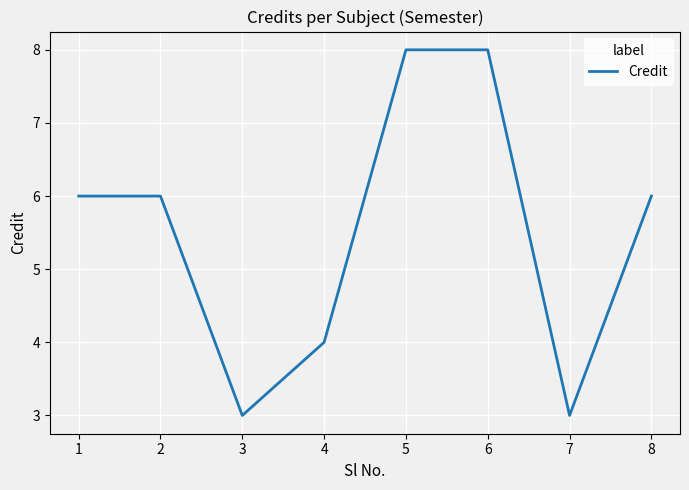

What is the sum of all values?

44